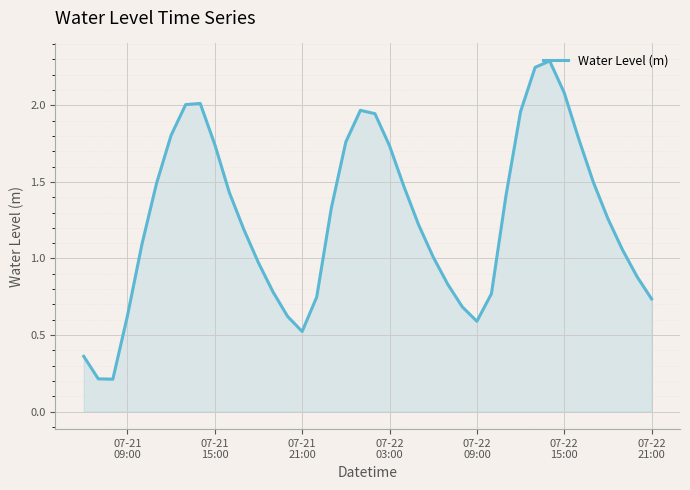

What is the greatest value displayed?

2.3